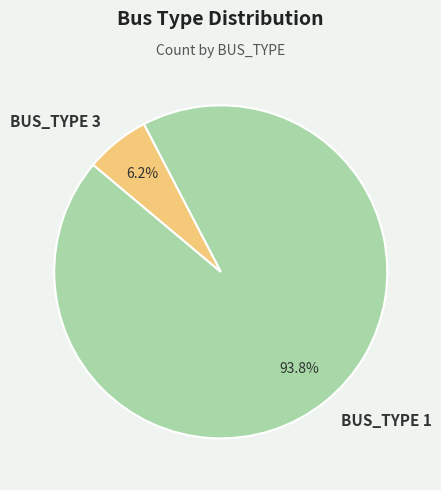

What is the largest slice in the pie chart?

BUS_TYPE 1